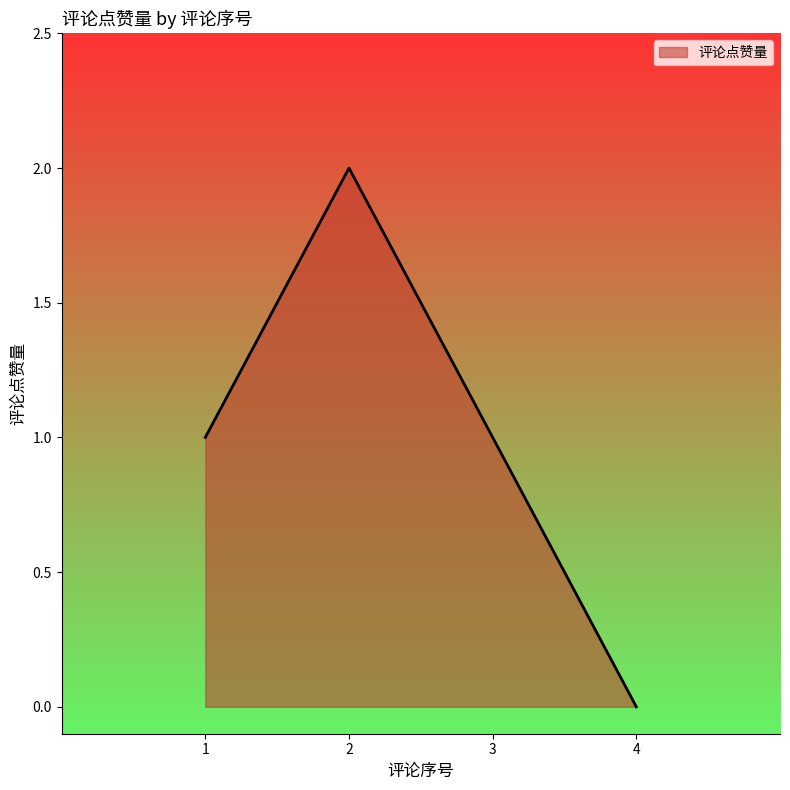

Reading left to right, list all the values displayed in this chart.

1	2	1	0